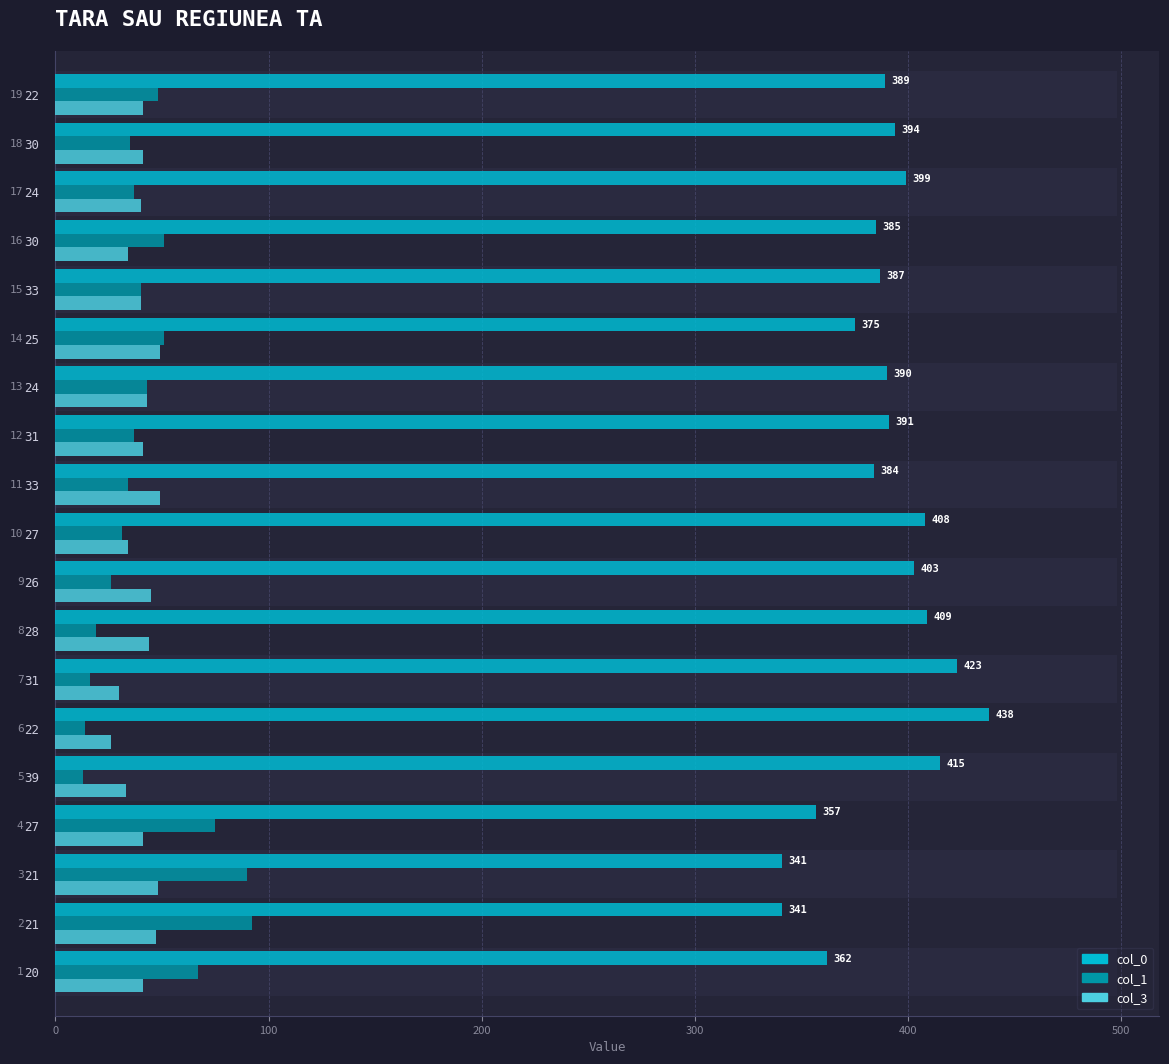

How many bars are there in total?

57